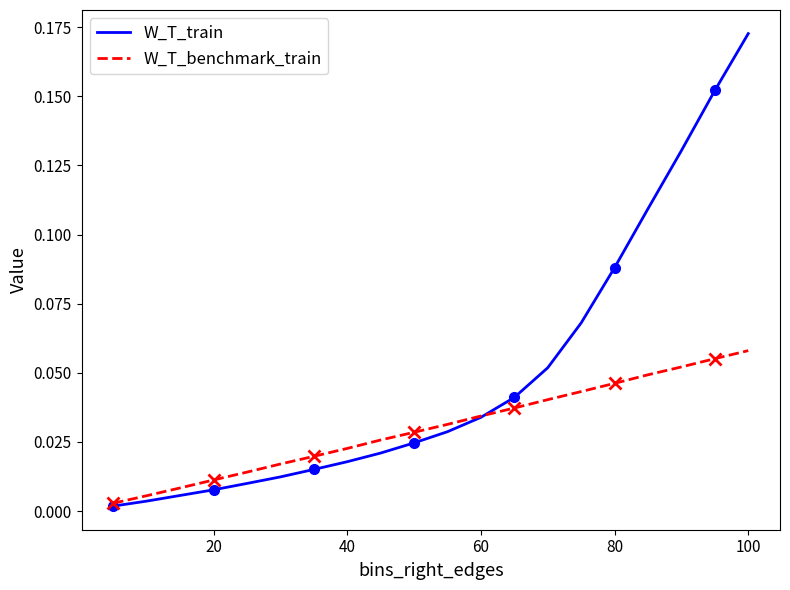

Reading left to right, transcribe all the data shown in this chart.

W_T_train: 0.0	0.0	0.0	0.0	0.0	0.0	0.0	0.0	0.0	0.0	0.0	0.0	0.0	0.1	0.1	0.1	0.1	0.1	0.2	0.2
W_T_benchmark_train: 0.0	0.0	0.0	0.0	0.0	0.0	0.0	0.0	0.0	0.0	0.0	0.0	0.0	0.0	0.0	0.0	0.0	0.1	0.1	0.1